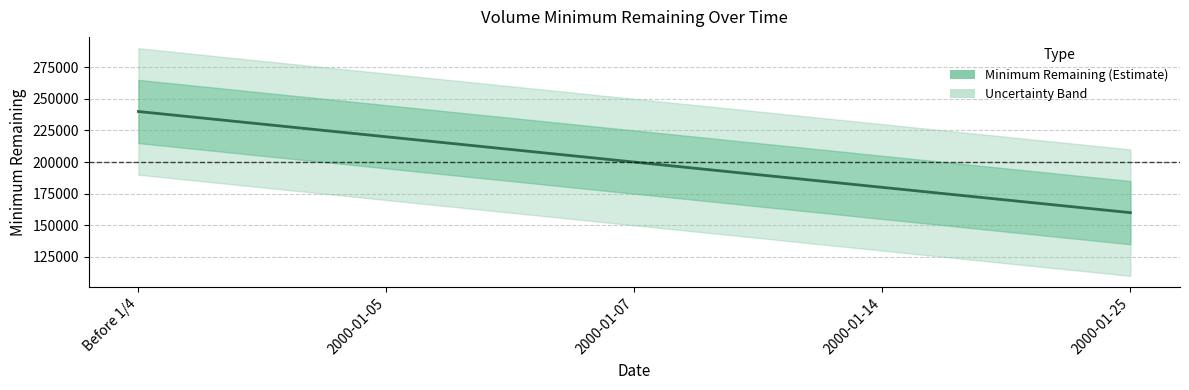

True or false: the data has more than 2 interior local peaks.

False